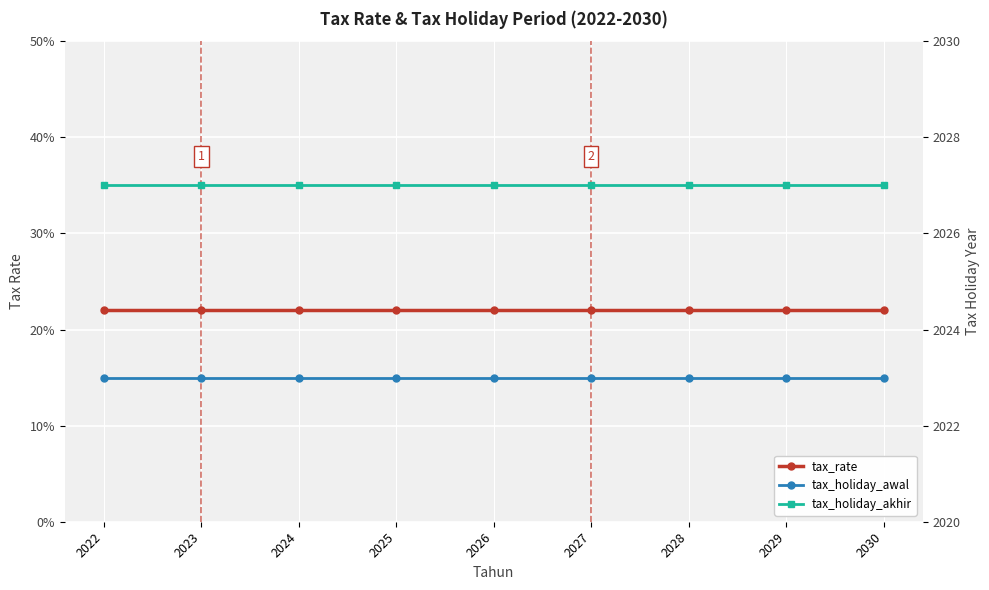

Reading right to left, extract all data points from this chart.

tax_rate: 2030=0.2	2029=0.2	2028=0.2	2027=0.2	2026=0.2	2025=0.2	2024=0.2	2023=0.2	2022=0.2
tax_holiday_awal: 2030=2023.0	2029=2023.0	2028=2023.0	2027=2023.0	2026=2023.0	2025=2023.0	2024=2023.0	2023=2023.0	2022=2023.0
tax_holiday_akhir: 2030=2027.0	2029=2027.0	2028=2027.0	2027=2027.0	2026=2027.0	2025=2027.0	2024=2027.0	2023=2027.0	2022=2027.0